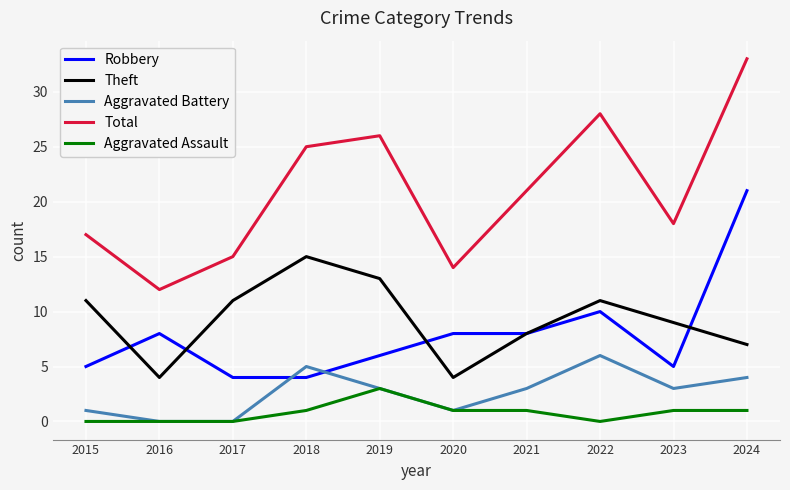

The value of Total at 2017 is 23. True or false?

False